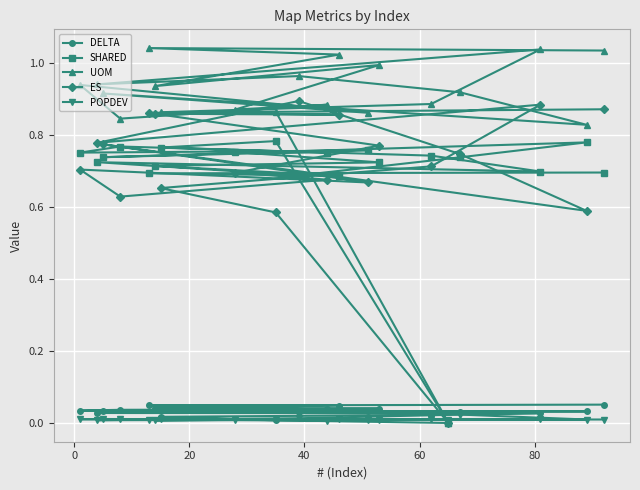

Which series has the widest spread of values?

UOM